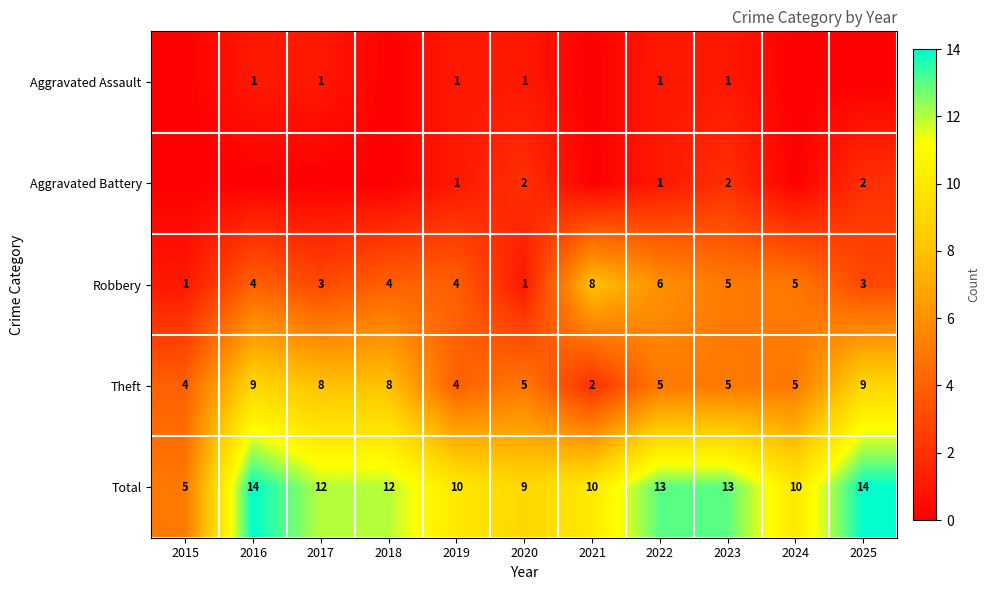

What is the difference between the maximum and minimum values in the Theft series?

7